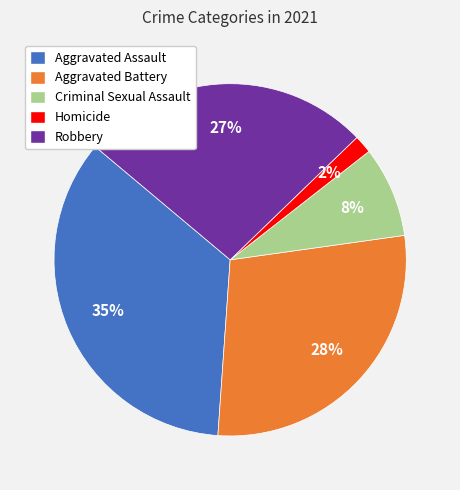

How many slices are in this pie chart?

5